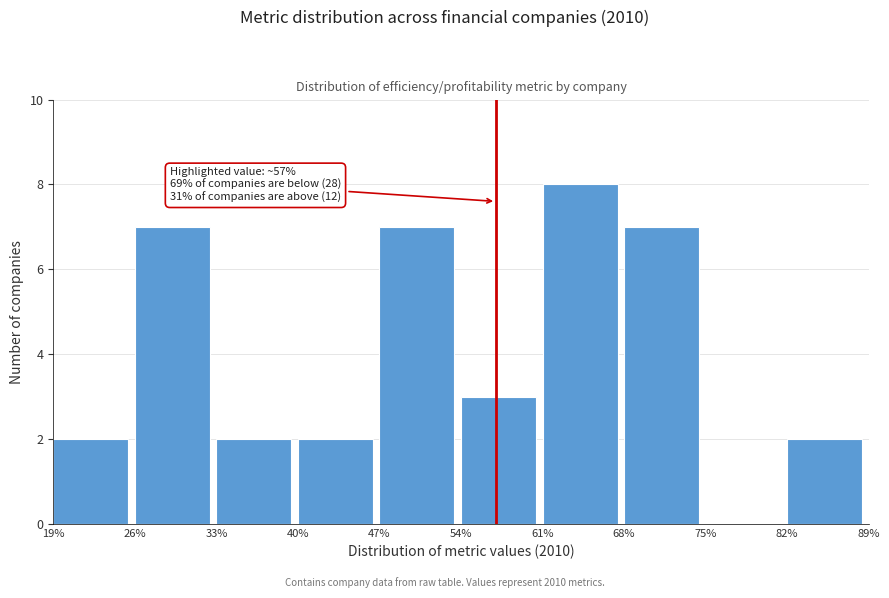

Which range on the x-axis has the tallest bar?

61% to 68%